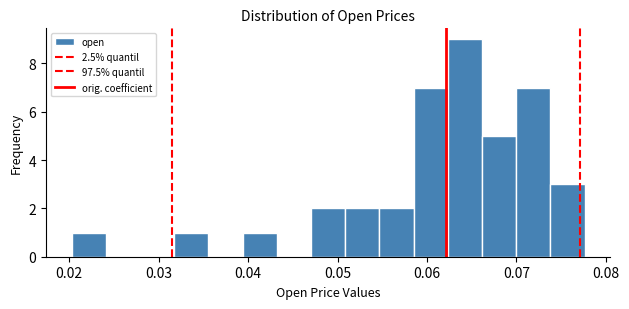

Around what value on the x-axis is the tallest bar? Give the approximate position of its centre, as read against the axis.

0.064